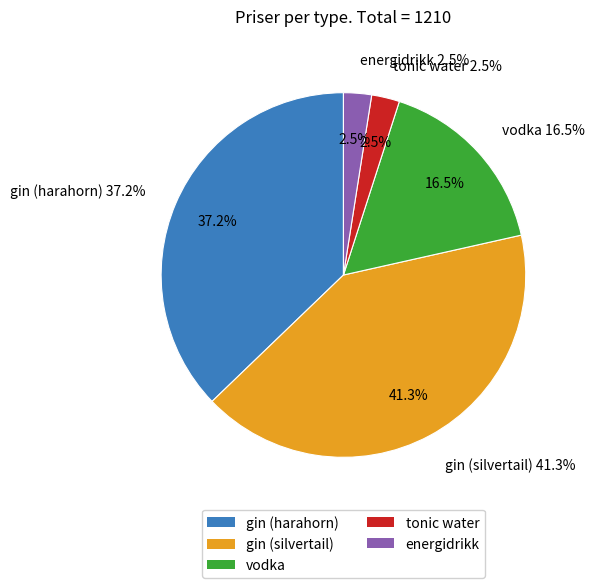

Rank the categories by value from lowest to highest.

tonic water, energidrikk, vodka, gin (harahorn), gin (silvertail)